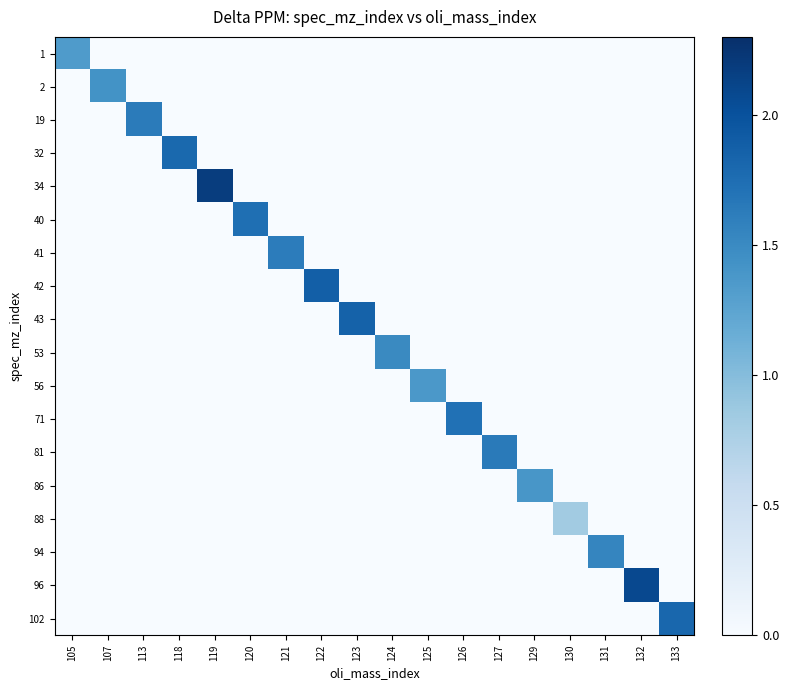

Reading left to right, extract all data points from this chart.

1: 105=1.3	107=0.0	113=0.0	118=0.0	119=0.0	120=0.0	121=0.0	122=0.0	123=0.0	124=0.0	125=0.0	126=0.0	127=0.0	129=0.0	130=0.0	131=0.0	132=0.0	133=0.0
2: 105=0.0	107=1.4	113=0.0	118=0.0	119=0.0	120=0.0	121=0.0	122=0.0	123=0.0	124=0.0	125=0.0	126=0.0	127=0.0	129=0.0	130=0.0	131=0.0	132=0.0	133=0.0
19: 105=0.0	107=0.0	113=1.6	118=0.0	119=0.0	120=0.0	121=0.0	122=0.0	123=0.0	124=0.0	125=0.0	126=0.0	127=0.0	129=0.0	130=0.0	131=0.0	132=0.0	133=0.0
32: 105=0.0	107=0.0	113=0.0	118=1.8	119=0.0	120=0.0	121=0.0	122=0.0	123=0.0	124=0.0	125=0.0	126=0.0	127=0.0	129=0.0	130=0.0	131=0.0	132=0.0	133=0.0
34: 105=0.0	107=0.0	113=0.0	118=0.0	119=2.2	120=0.0	121=0.0	122=0.0	123=0.0	124=0.0	125=0.0	126=0.0	127=0.0	129=0.0	130=0.0	131=0.0	132=0.0	133=0.0
40: 105=0.0	107=0.0	113=0.0	118=0.0	119=0.0	120=1.7	121=0.0	122=0.0	123=0.0	124=0.0	125=0.0	126=0.0	127=0.0	129=0.0	130=0.0	131=0.0	132=0.0	133=0.0
41: 105=0.0	107=0.0	113=0.0	118=0.0	119=0.0	120=0.0	121=1.6	122=0.0	123=0.0	124=0.0	125=0.0	126=0.0	127=0.0	129=0.0	130=0.0	131=0.0	132=0.0	133=0.0
42: 105=0.0	107=0.0	113=0.0	118=0.0	119=0.0	120=0.0	121=0.0	122=1.9	123=0.0	124=0.0	125=0.0	126=0.0	127=0.0	129=0.0	130=0.0	131=0.0	132=0.0	133=0.0
43: 105=0.0	107=0.0	113=0.0	118=0.0	119=0.0	120=0.0	121=0.0	122=0.0	123=1.9	124=0.0	125=0.0	126=0.0	127=0.0	129=0.0	130=0.0	131=0.0	132=0.0	133=0.0
53: 105=0.0	107=0.0	113=0.0	118=0.0	119=0.0	120=0.0	121=0.0	122=0.0	123=0.0	124=1.5	125=0.0	126=0.0	127=0.0	129=0.0	130=0.0	131=0.0	132=0.0	133=0.0
56: 105=0.0	107=0.0	113=0.0	118=0.0	119=0.0	120=0.0	121=0.0	122=0.0	123=0.0	124=0.0	125=1.4	126=0.0	127=0.0	129=0.0	130=0.0	131=0.0	132=0.0	133=0.0
71: 105=0.0	107=0.0	113=0.0	118=0.0	119=0.0	120=0.0	121=0.0	122=0.0	123=0.0	124=0.0	125=0.0	126=1.7	127=0.0	129=0.0	130=0.0	131=0.0	132=0.0	133=0.0
81: 105=0.0	107=0.0	113=0.0	118=0.0	119=0.0	120=0.0	121=0.0	122=0.0	123=0.0	124=0.0	125=0.0	126=0.0	127=1.6	129=0.0	130=0.0	131=0.0	132=0.0	133=0.0
86: 105=0.0	107=0.0	113=0.0	118=0.0	119=0.0	120=0.0	121=0.0	122=0.0	123=0.0	124=0.0	125=0.0	126=0.0	127=0.0	129=1.4	130=0.0	131=0.0	132=0.0	133=0.0
88: 105=0.0	107=0.0	113=0.0	118=0.0	119=0.0	120=0.0	121=0.0	122=0.0	123=0.0	124=0.0	125=0.0	126=0.0	127=0.0	129=0.0	130=0.8	131=0.0	132=0.0	133=0.0
94: 105=0.0	107=0.0	113=0.0	118=0.0	119=0.0	120=0.0	121=0.0	122=0.0	123=0.0	124=0.0	125=0.0	126=0.0	127=0.0	129=0.0	130=0.0	131=1.5	132=0.0	133=0.0
96: 105=0.0	107=0.0	113=0.0	118=0.0	119=0.0	120=0.0	121=0.0	122=0.0	123=0.0	124=0.0	125=0.0	126=0.0	127=0.0	129=0.0	130=0.0	131=0.0	132=2.1	133=0.0
102: 105=0.0	107=0.0	113=0.0	118=0.0	119=0.0	120=0.0	121=0.0	122=0.0	123=0.0	124=0.0	125=0.0	126=0.0	127=0.0	129=0.0	130=0.0	131=0.0	132=0.0	133=1.8